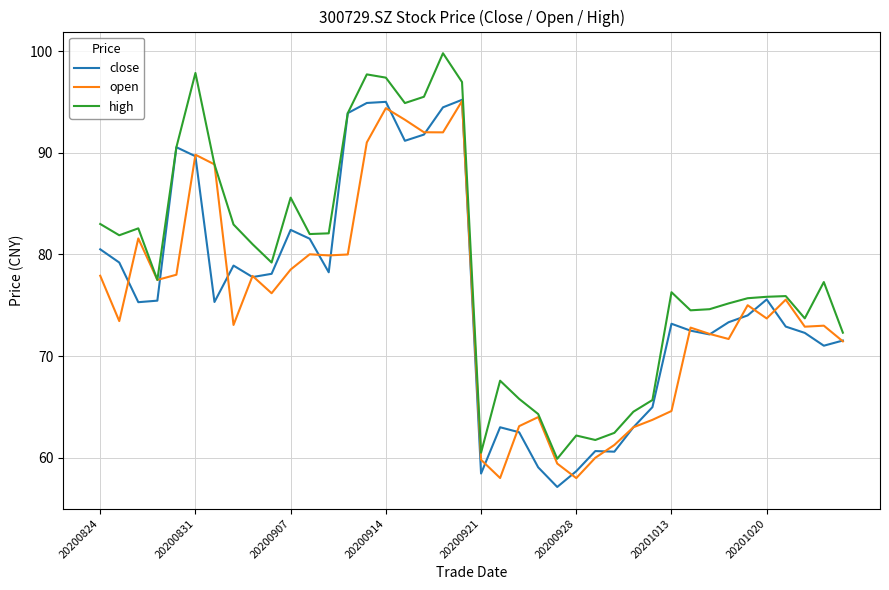

True or false: close and open cross at least once.

True